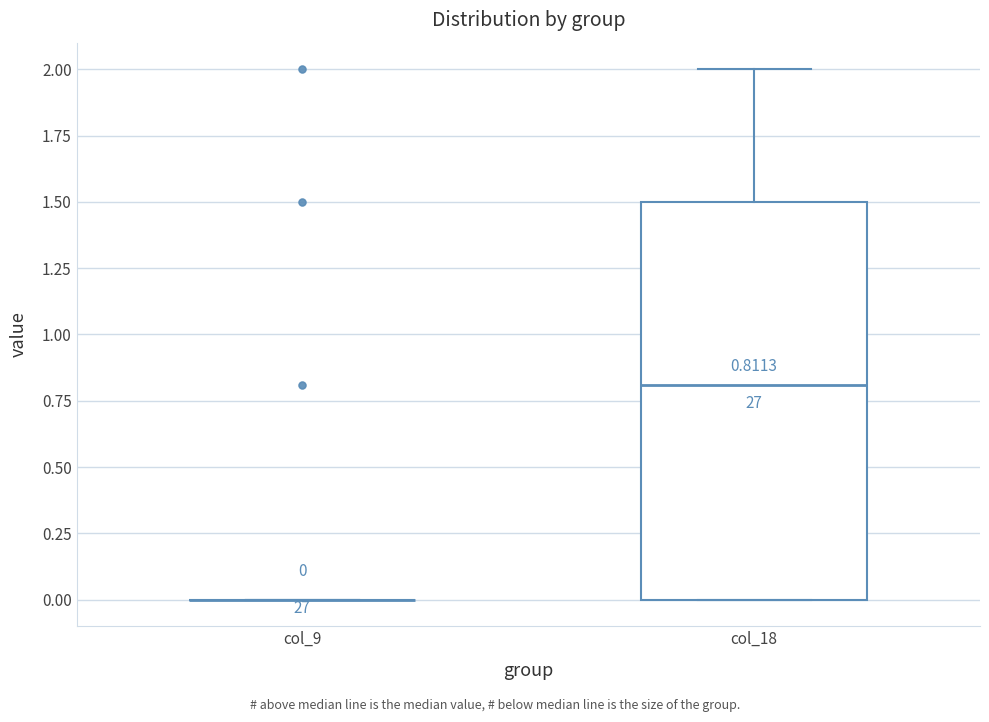

Comparing the boxes themselves (not the whiskers), which one is the tallest?

col_18